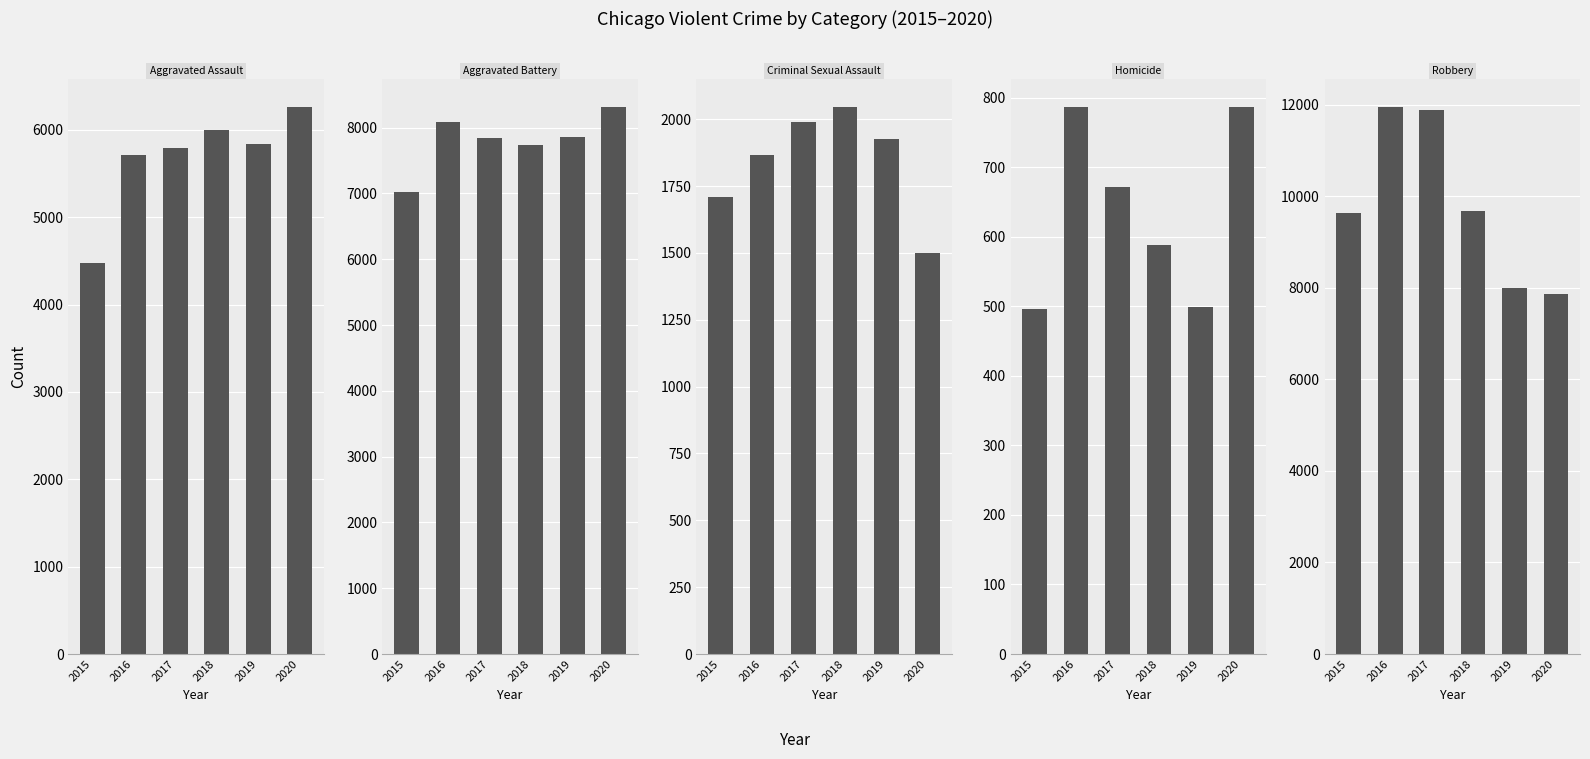

What is the average value of the Robbery series?

9835